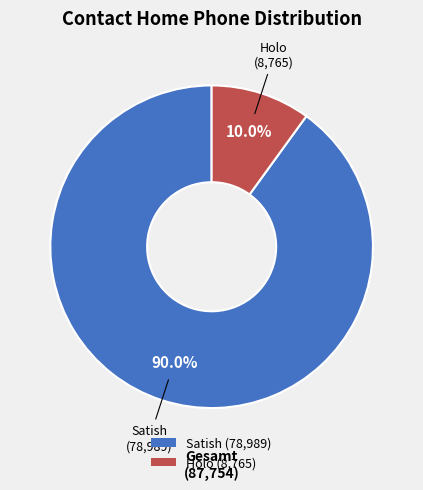

To the nearest percent, what is the difference between the Holo and Satish slice percentages?

80%